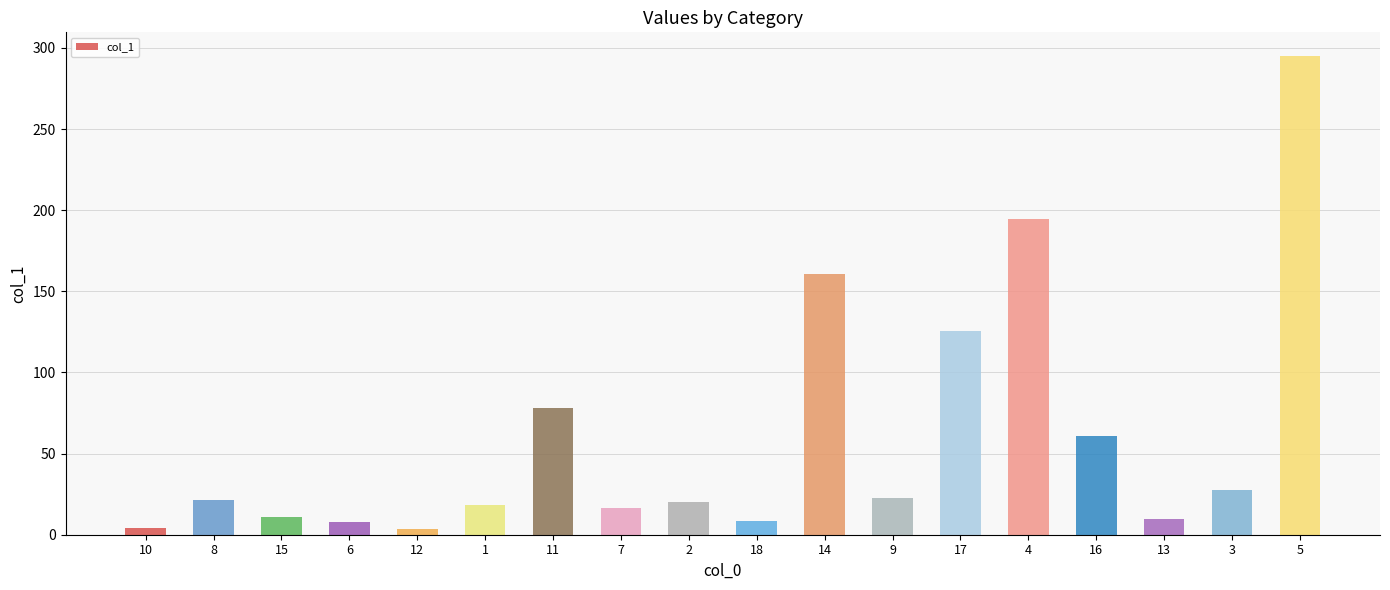

At which label is the value closest to 149?

14